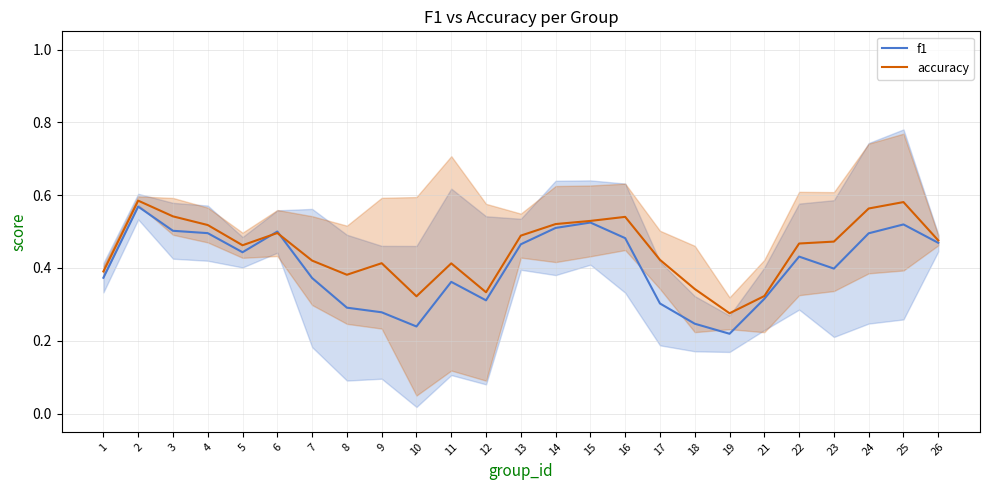

Reading left to right, list all the values displayed in this chart.

f1: 1=0.4	2=0.6	3=0.5	4=0.5	5=0.4	6=0.5	7=0.4	8=0.3	9=0.3	10=0.2	11=0.4	12=0.3	13=0.5	14=0.5	15=0.5	16=0.5	17=0.3	18=0.2	19=0.2	21=0.3	22=0.4	23=0.4	24=0.5	25=0.5	26=0.5
accuracy: 1=0.4	2=0.6	3=0.5	4=0.5	5=0.5	6=0.5	7=0.4	8=0.4	9=0.4	10=0.3	11=0.4	12=0.3	13=0.5	14=0.5	15=0.5	16=0.5	17=0.4	18=0.3	19=0.3	21=0.3	22=0.5	23=0.5	24=0.6	25=0.6	26=0.5